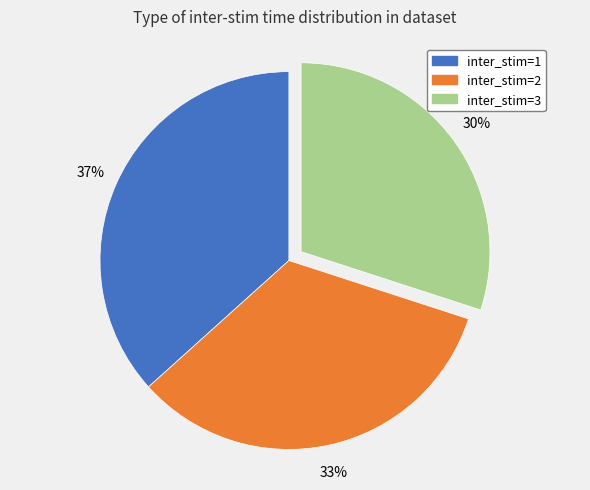

Is there a majority slice in this chart?

No